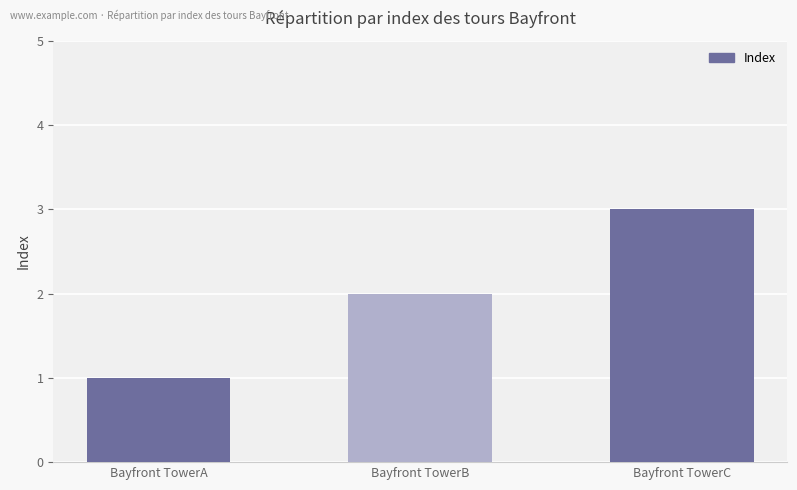

What is the difference between the maximum and minimum values?

2